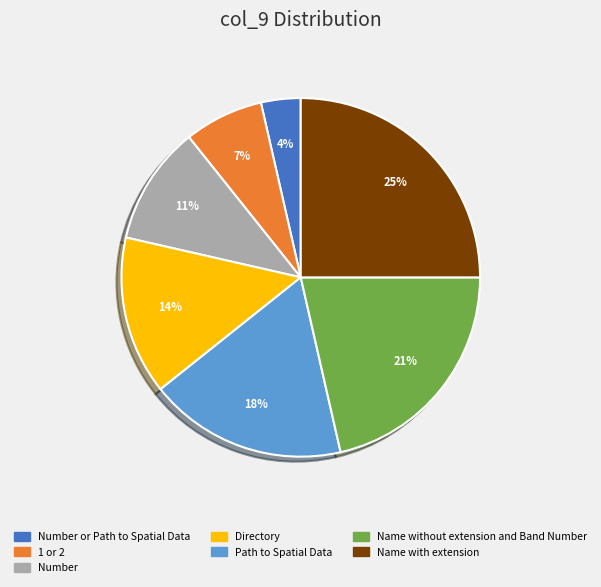

To the nearest percent, what is the difference between the largest and smallest slice percentages?

21%